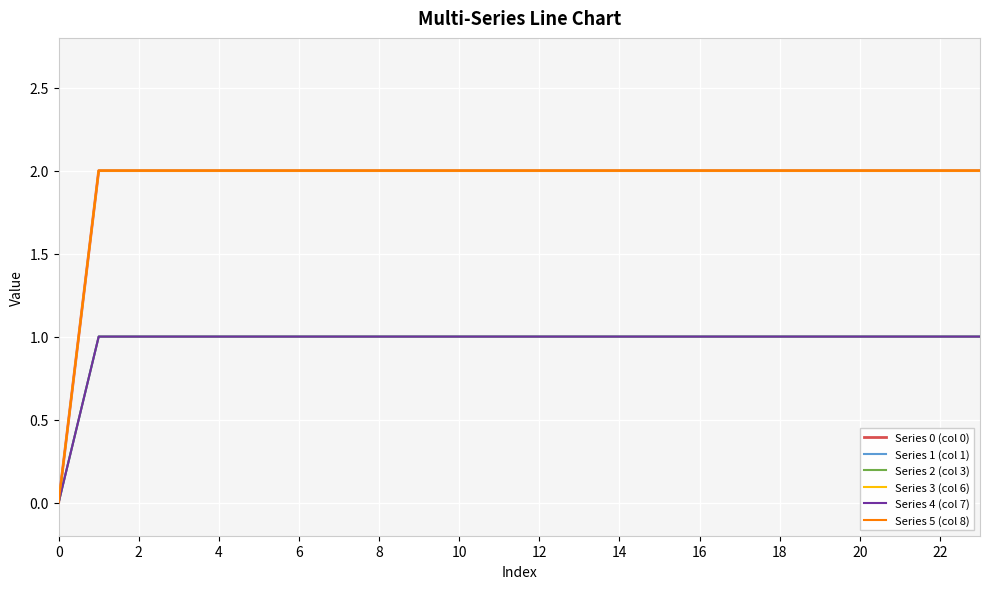

Does the chart have visible grid lines?

Yes